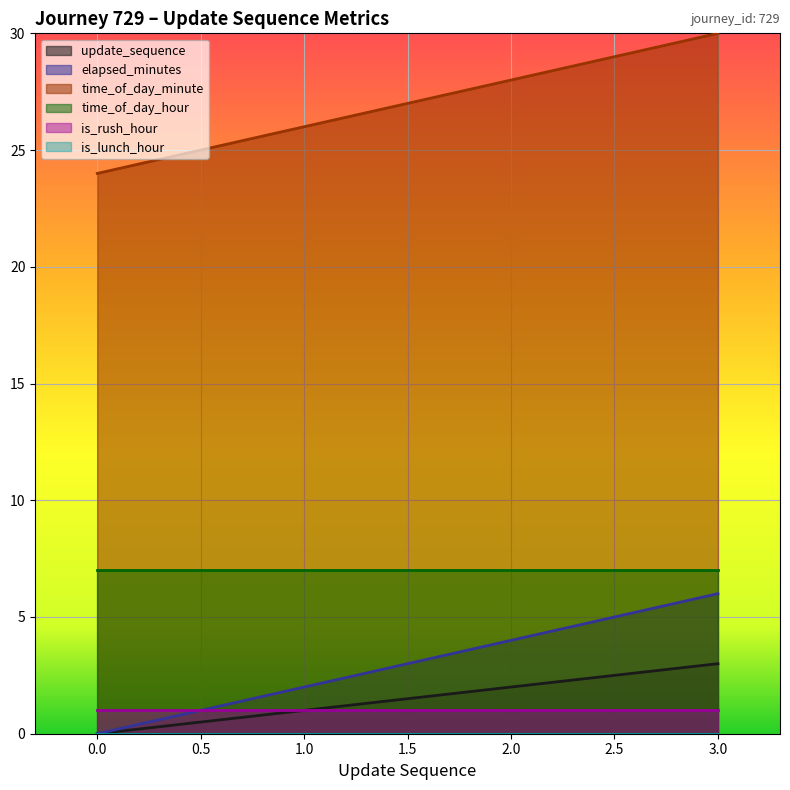

The value of elapsed_minutes at 3.0 is 6. True or false?

True